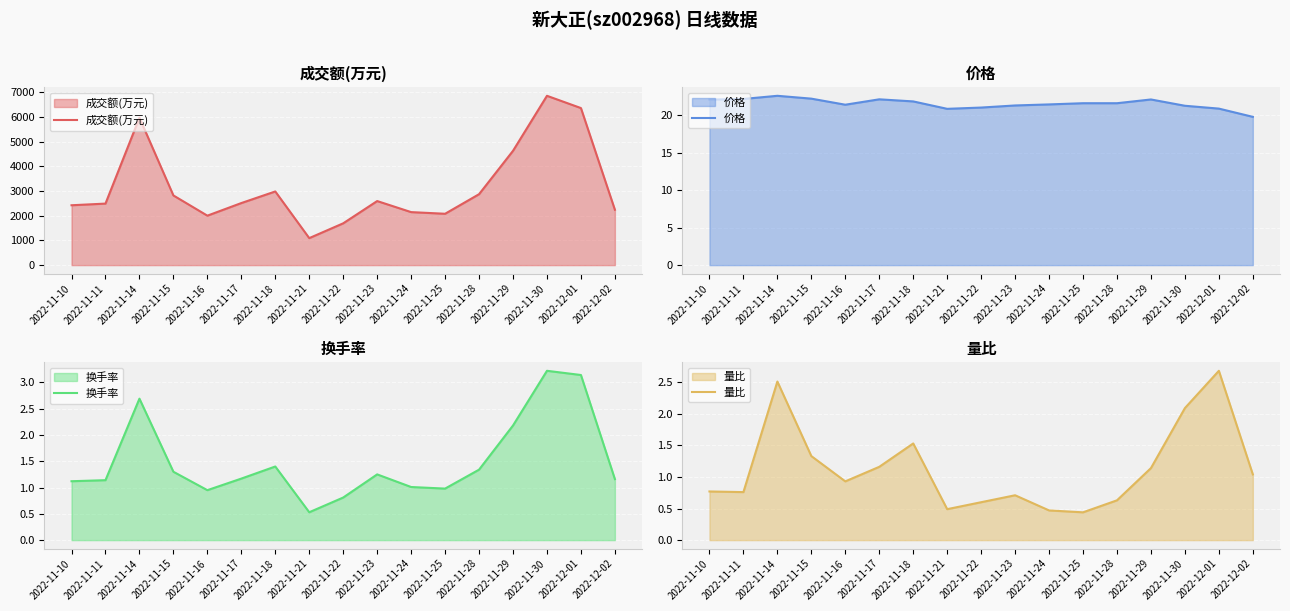

Which series has the largest range (max minus min)?

成交额(万元)